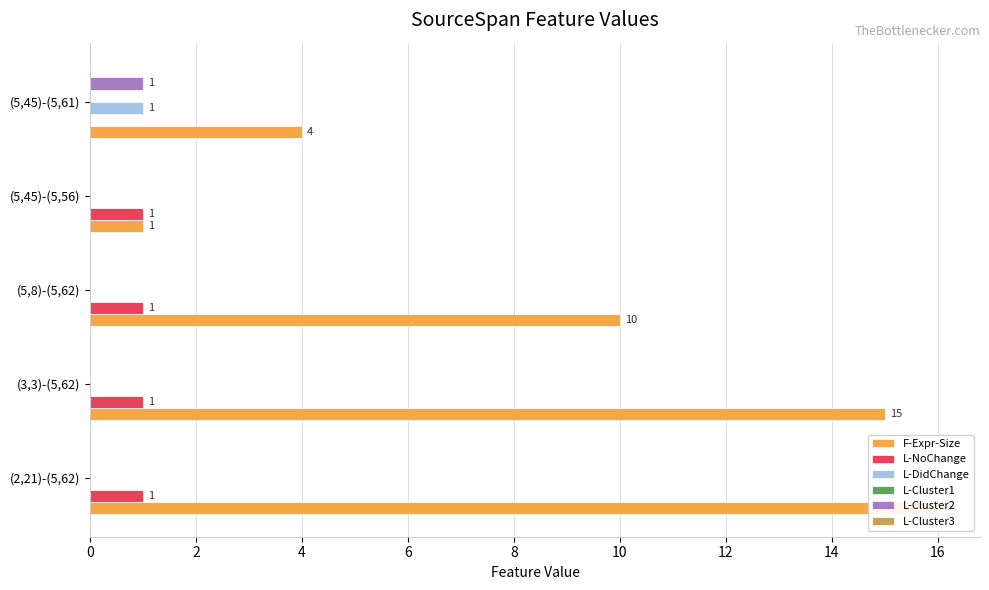

What are all the series names shown in the legend?

F-Expr-Size, L-NoChange, L-DidChange, L-Cluster1, L-Cluster2, L-Cluster3